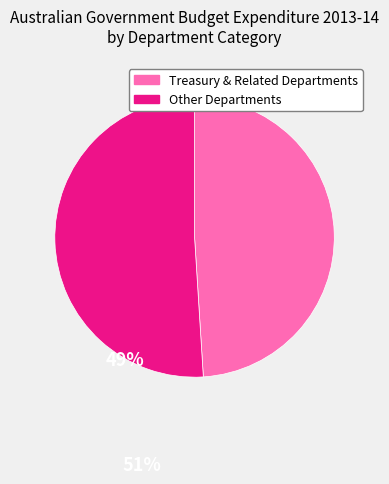

How many segments does this pie chart have?

2